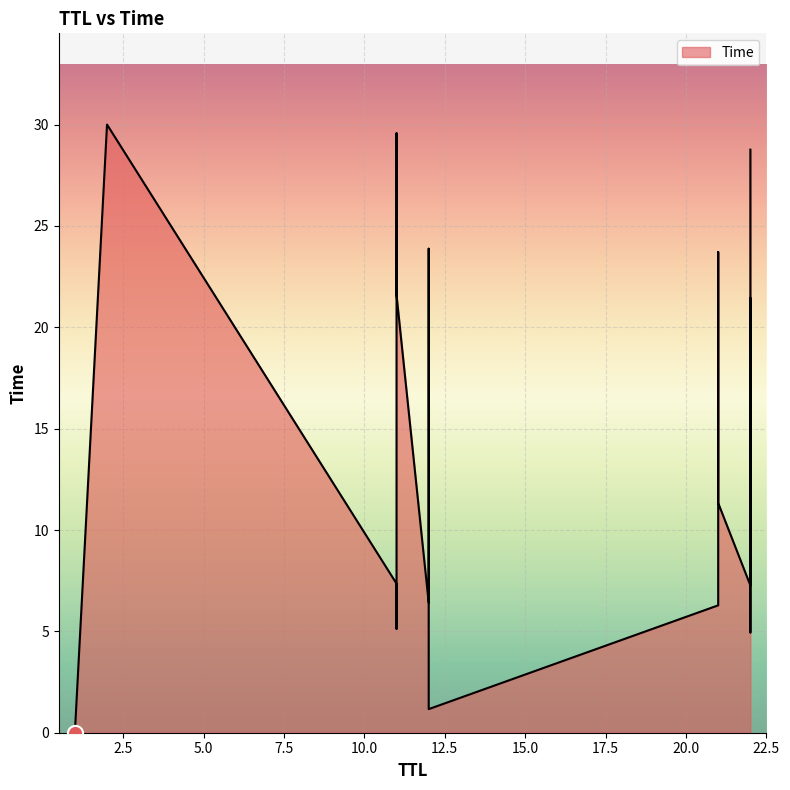

What is the change in value from 12 to 22?

+20.3